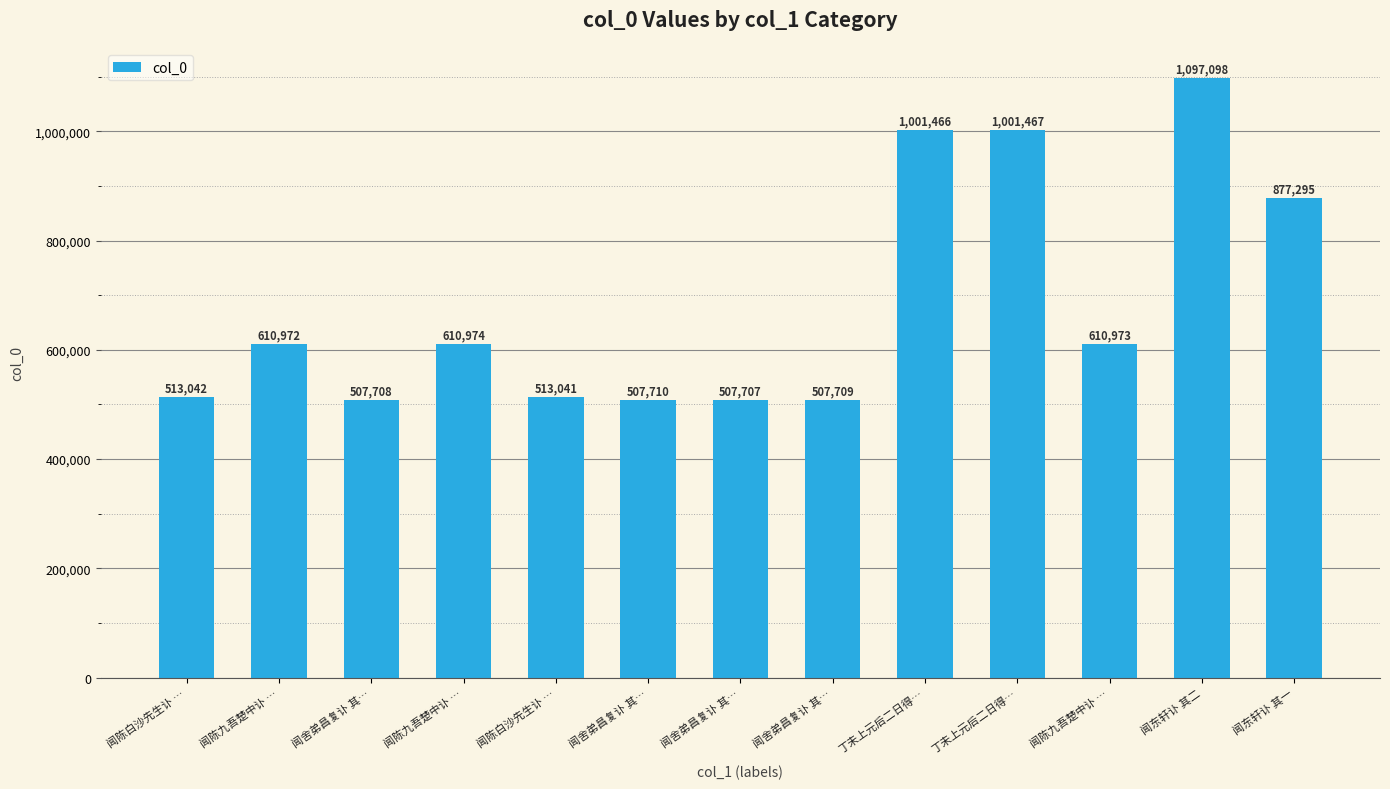

The chart shows a value of 852360 at 闻陈九吾楚中讣 …. True or false?

False